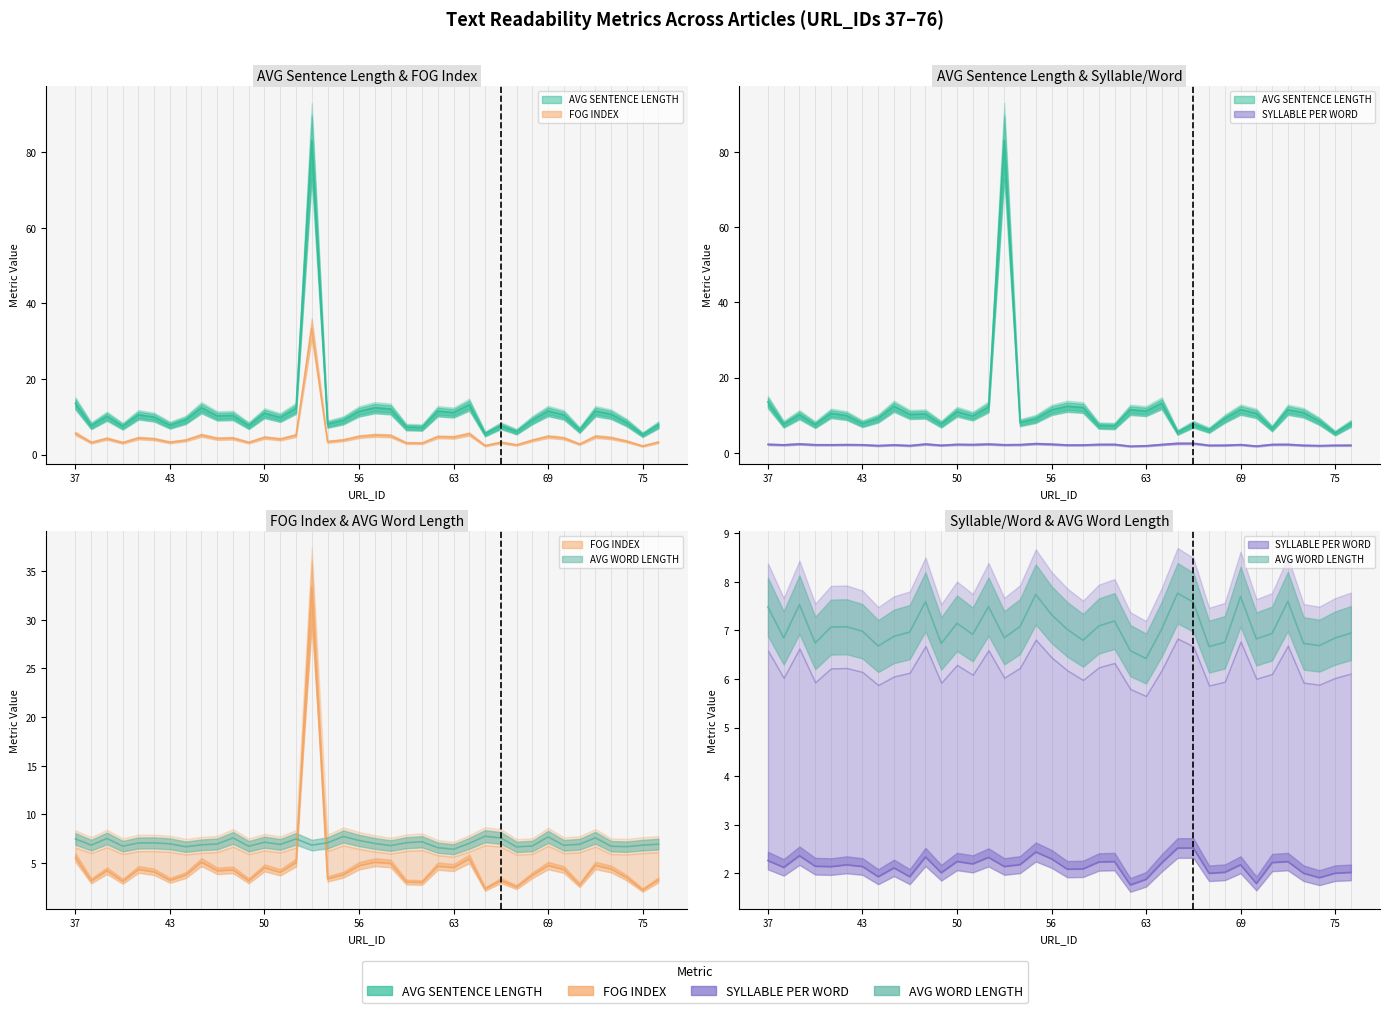

What is the difference between the maximum and minimum values in the AVG WORD LENGTH series?

1.3